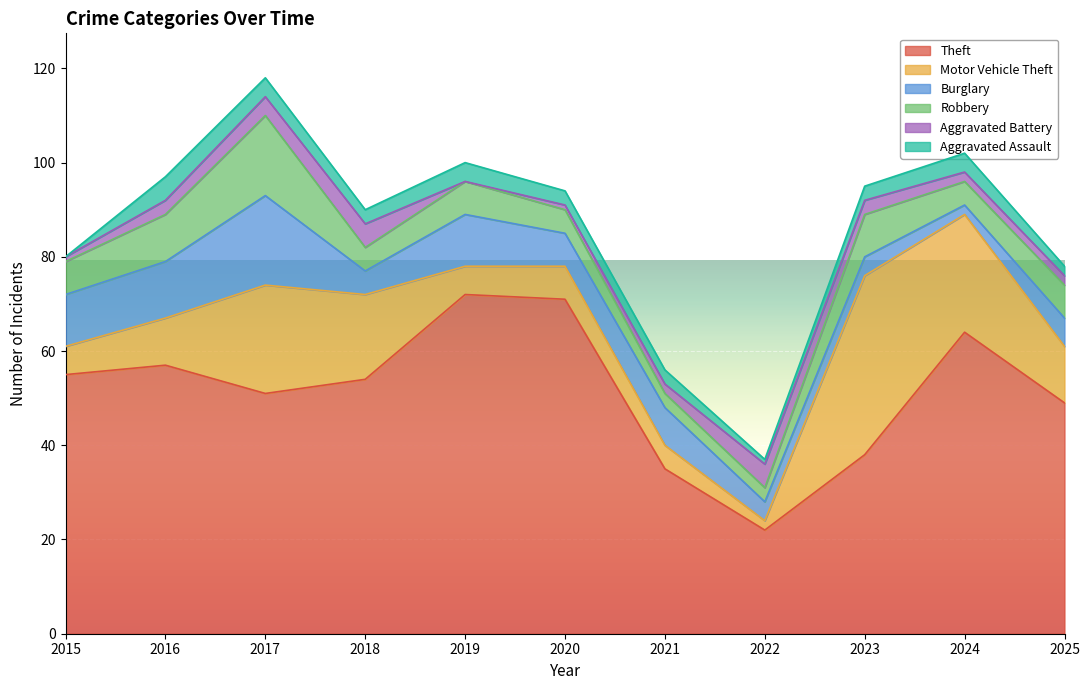

Is the value of Theft at 2022 greater than the value of Robbery at 2017?

Yes